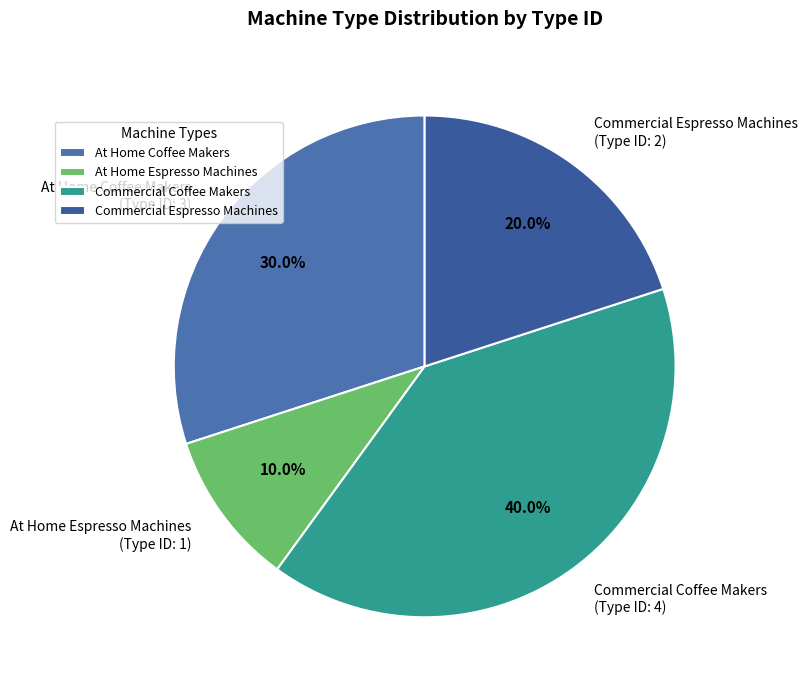

To the nearest percent, what is the average slice percentage?

25%